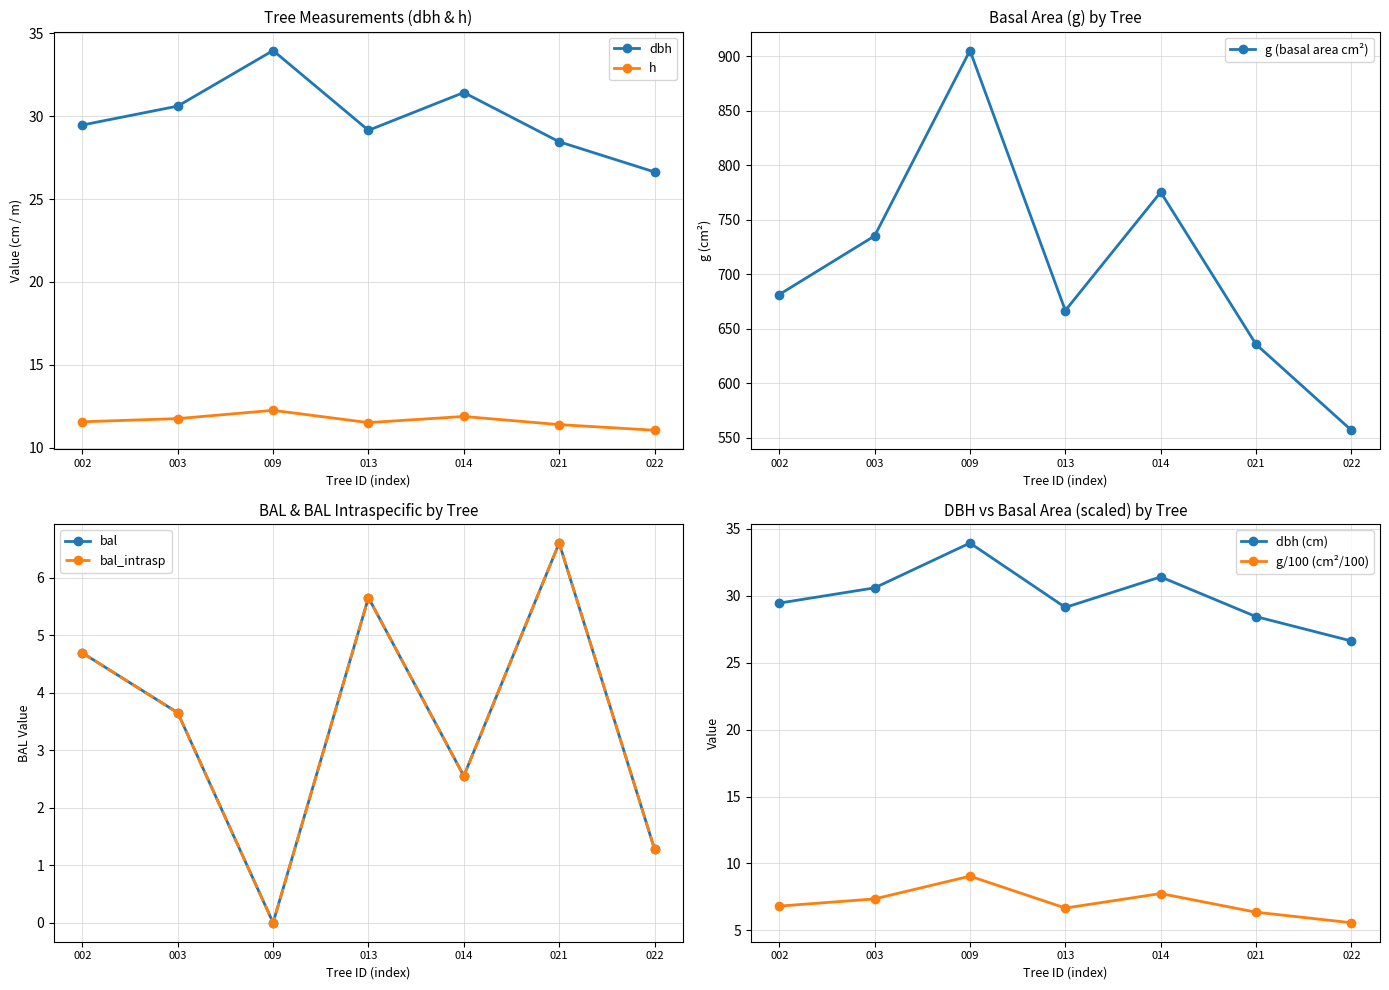

True or false: h and g intersect in this chart.

False